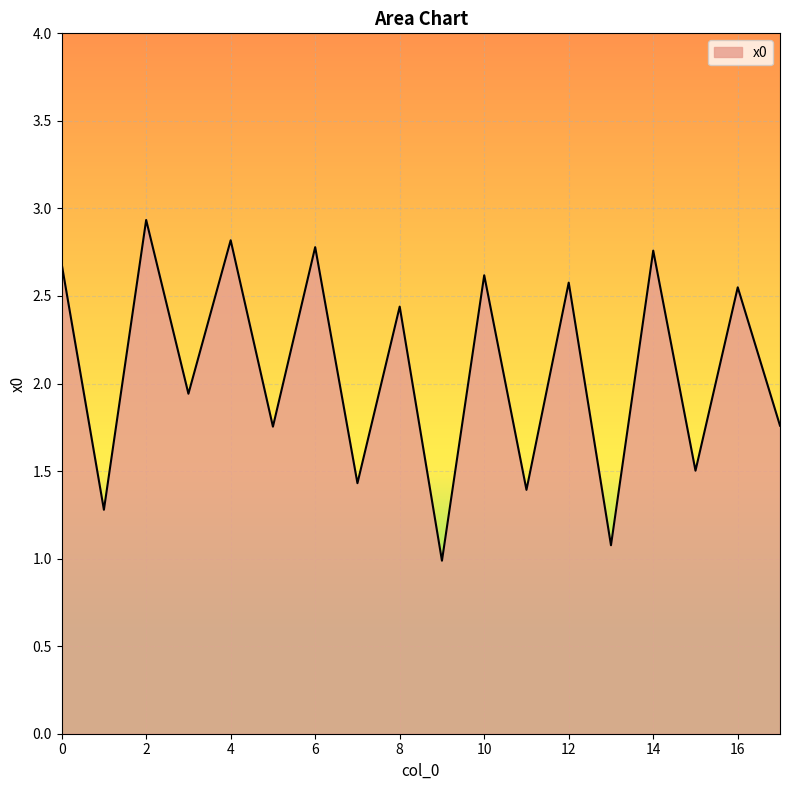

What is the minimum value shown in the chart?

1.0